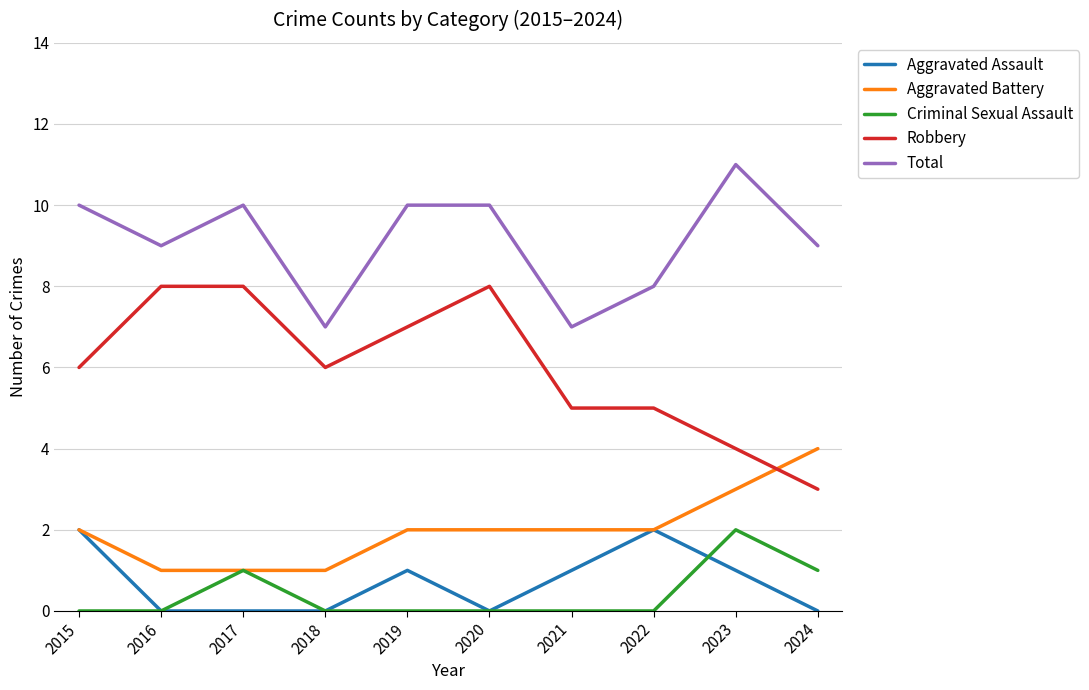

What is the spread (max minus min) of values at 2018?

7